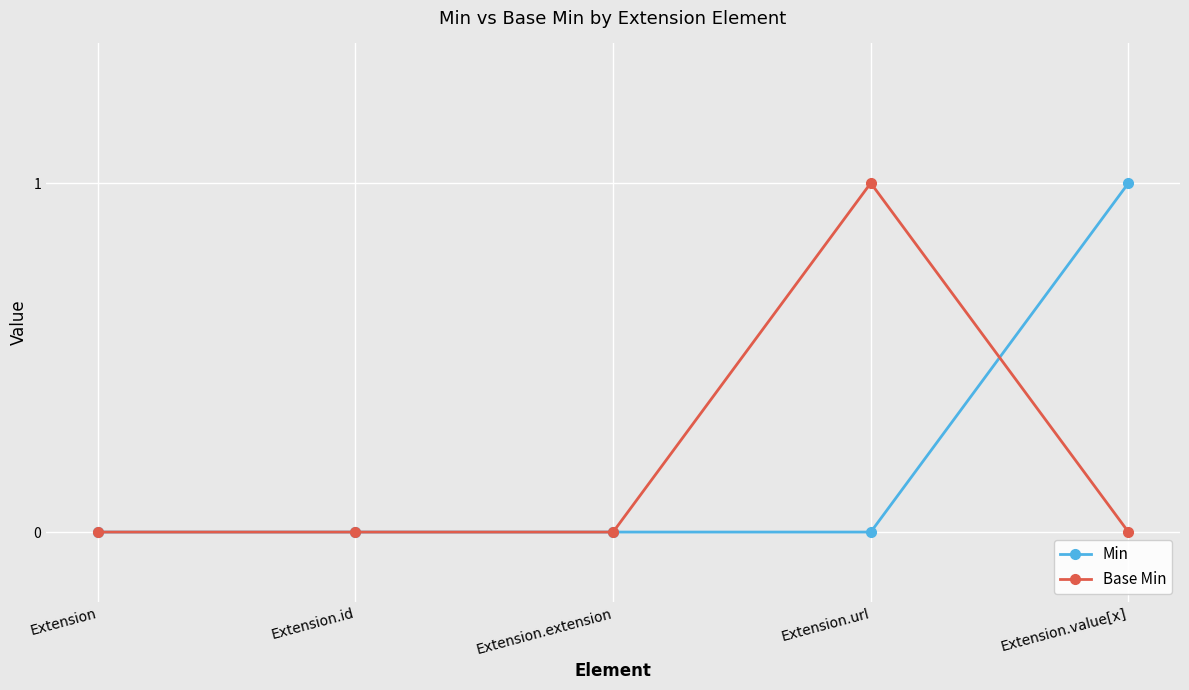

Between Extension.extension and Extension.url, which series saw the biggest shift?

Base Min